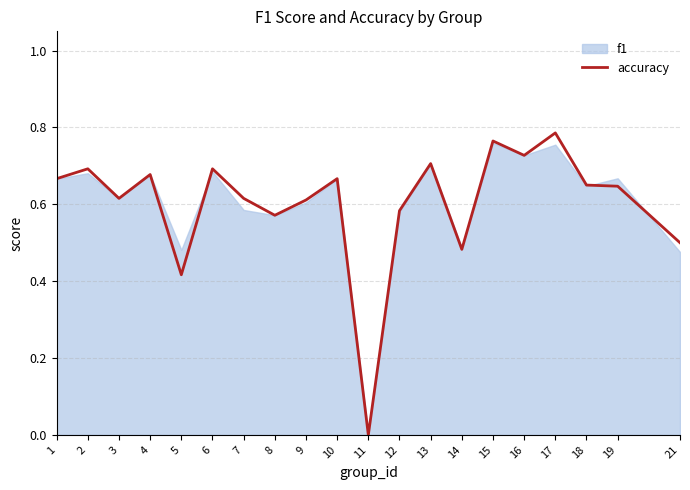

Reading right to left, list all the values displayed in this chart.

0.5	0.6	0.7	0.8	0.7	0.8	0.5	0.7	0.6	0.0	0.7	0.6	0.6	0.6	0.7	0.4	0.7	0.6	0.7	0.7